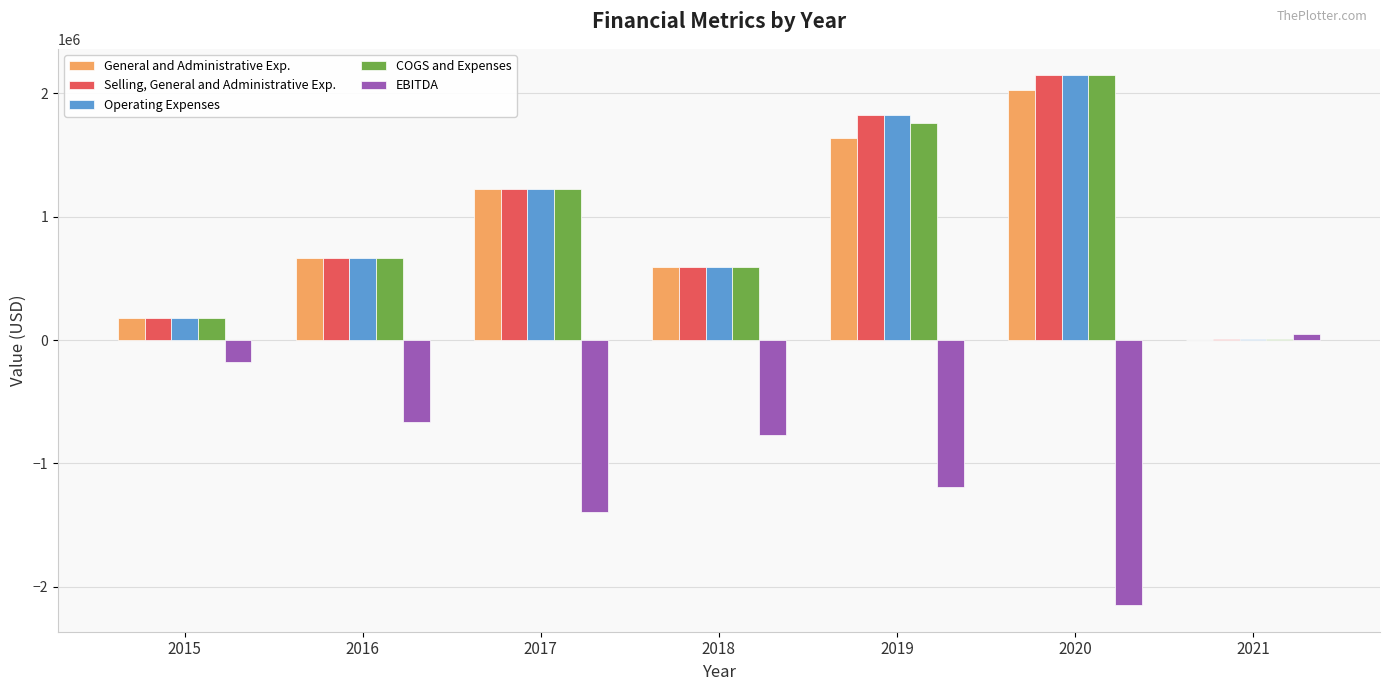

What is the maximum value for Operating Expenses?

2146047